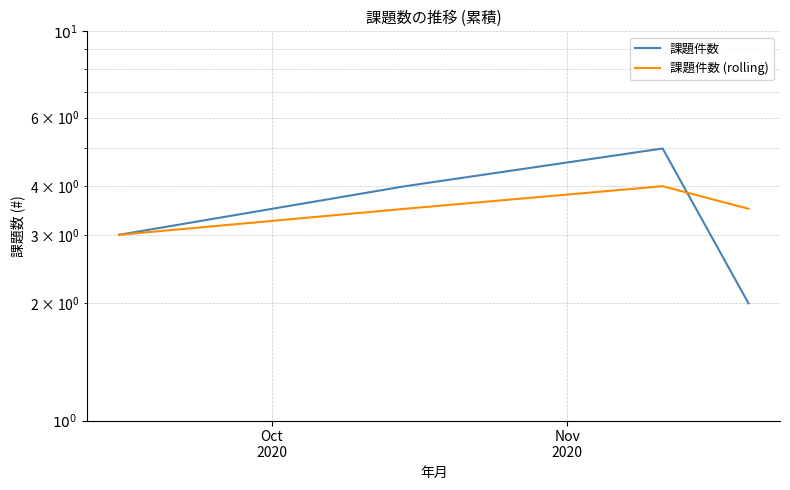

What is the total value across all series at Oct
2020?

6.0